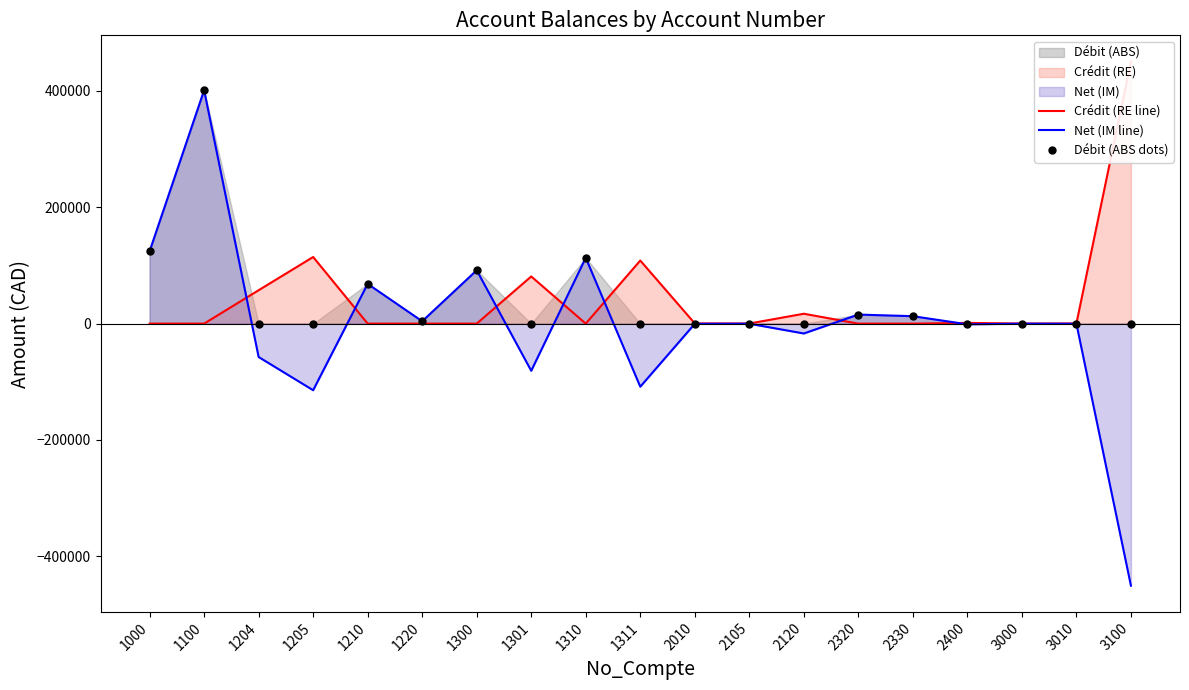

True or false: Net (IM line) and Débit (ABS dots) intersect in this chart.

False